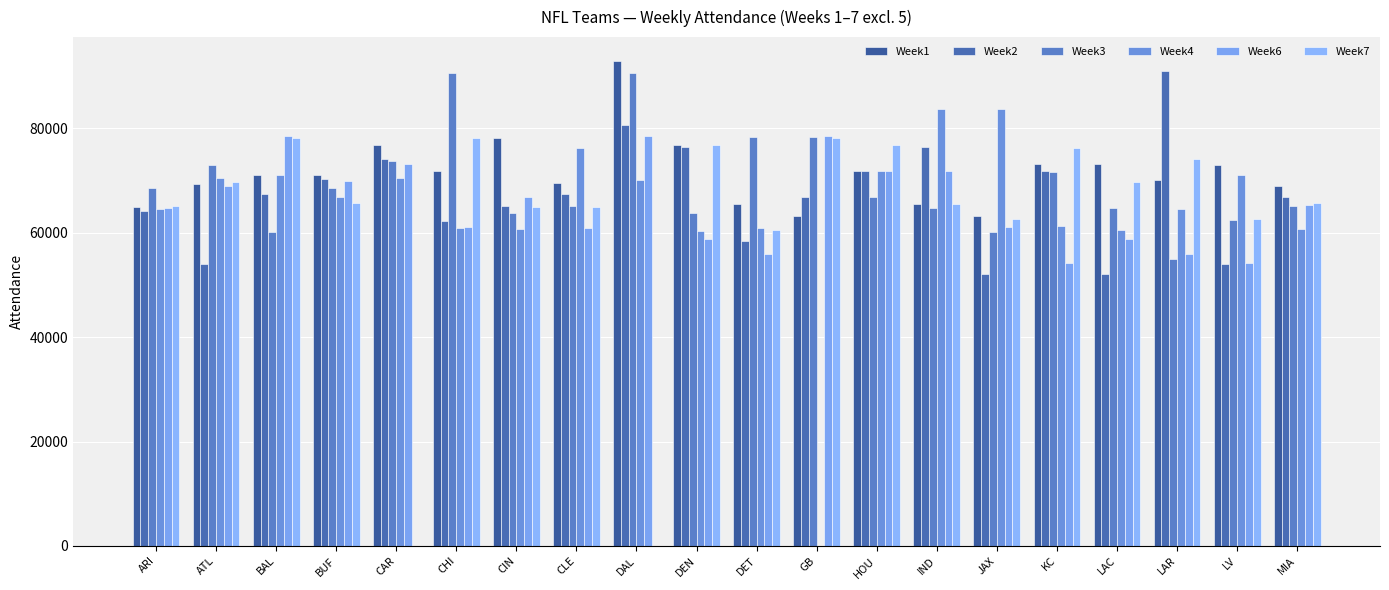

Count the number of data series in this chart.

6